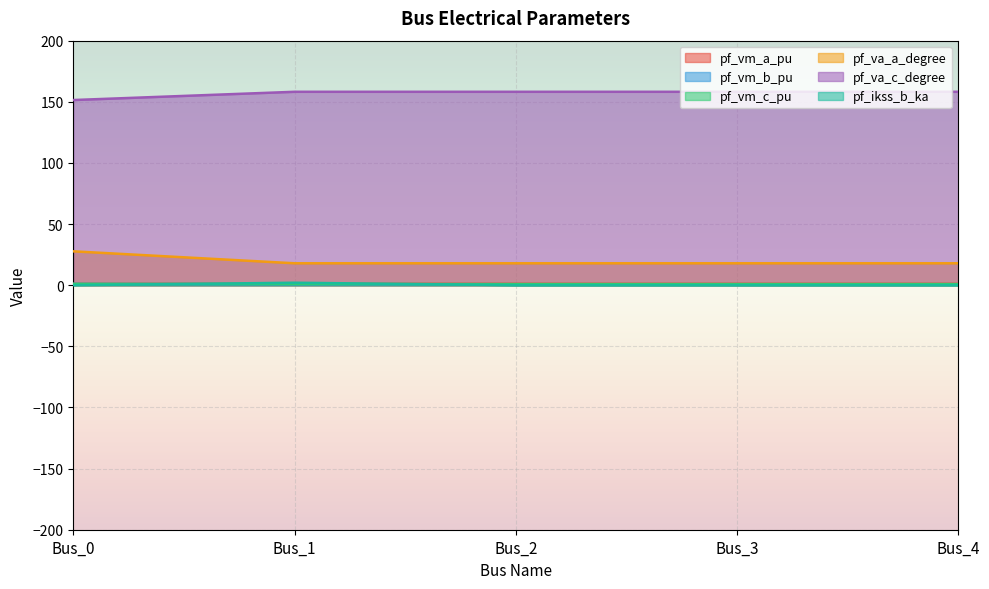

What is the value of the pf_vm_a_pu point at the 2nd from the left?

0.7